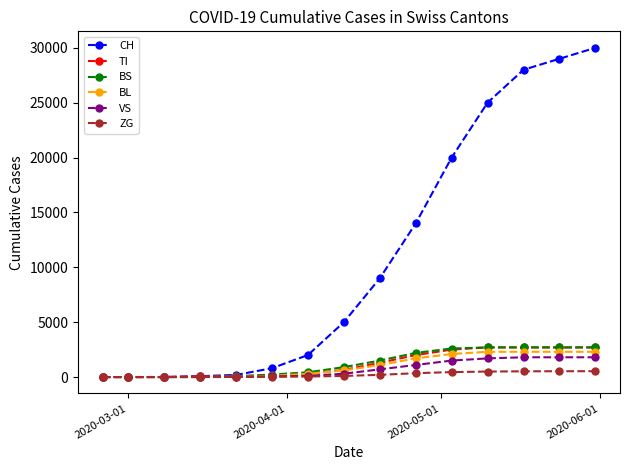

Count the number of data series in this chart.

6